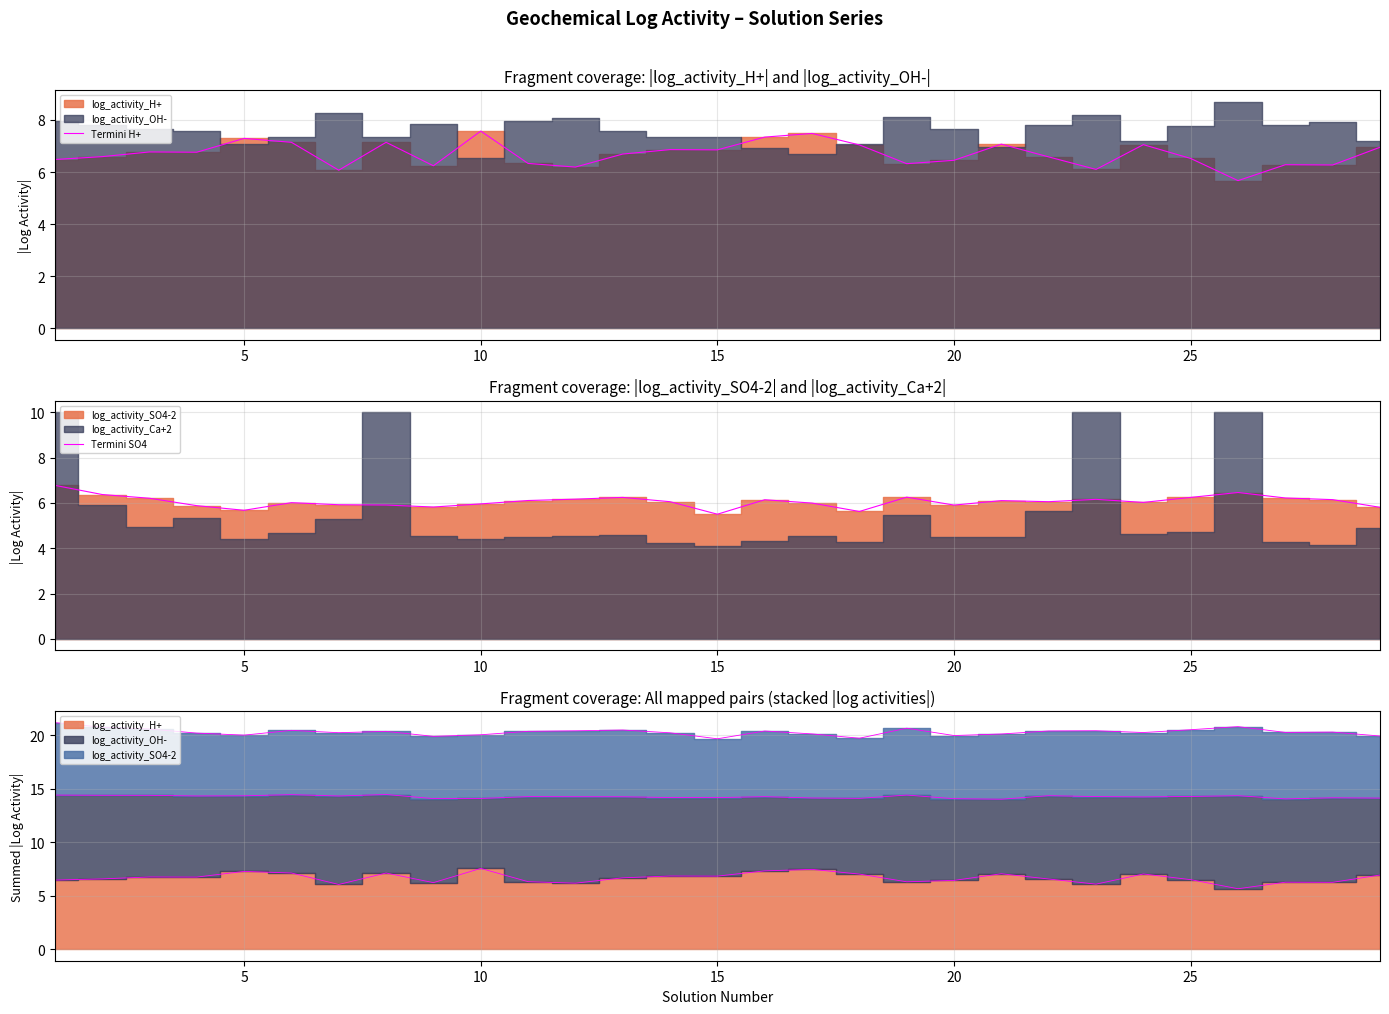

True or false: Termini H+ and Termini SO4 cross at least once.

True